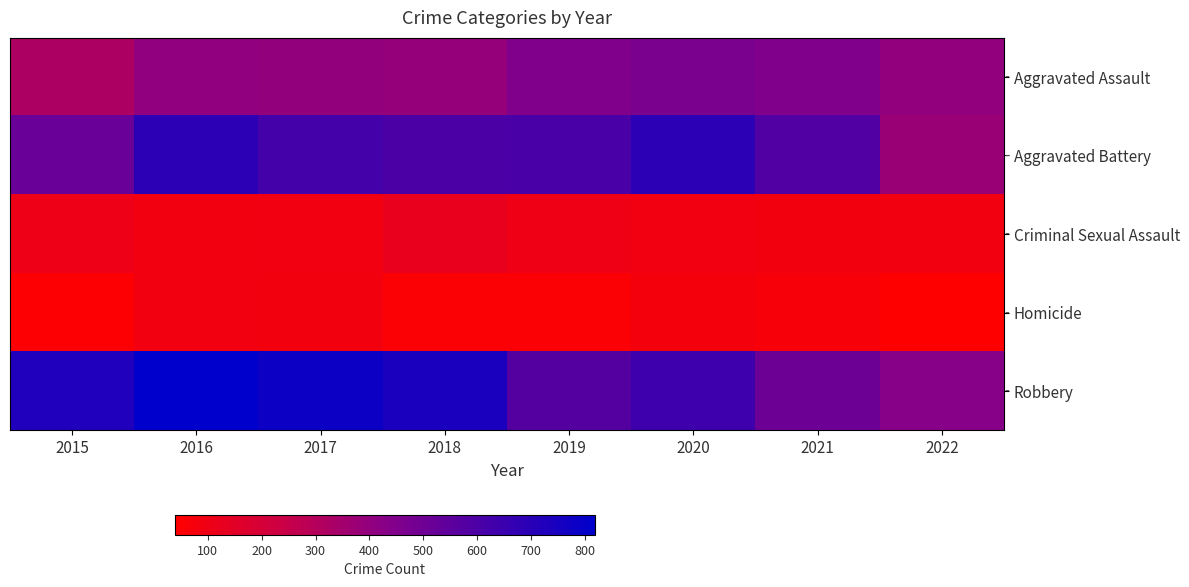

Reading left to right, transcribe all the data shown in this chart.

Aggravated Assault: 2015=323	2016=402	2017=396	2018=392	2019=452	2020=468	2021=452	2022=399
Aggravated Battery: 2015=515	2016=691	2017=623	2018=600	2019=608	2020=691	2021=587	2022=378
Criminal Sexual Assault: 2015=105	2016=87	2017=90	2018=122	2019=102	2020=88	2021=82	2022=86
Homicide: 2015=50	2016=87	2017=82	2018=56	2019=53	2020=81	2021=69	2022=39
Robbery: 2015=726	2016=819	2017=780	2018=741	2019=577	2020=639	2021=506	2022=433